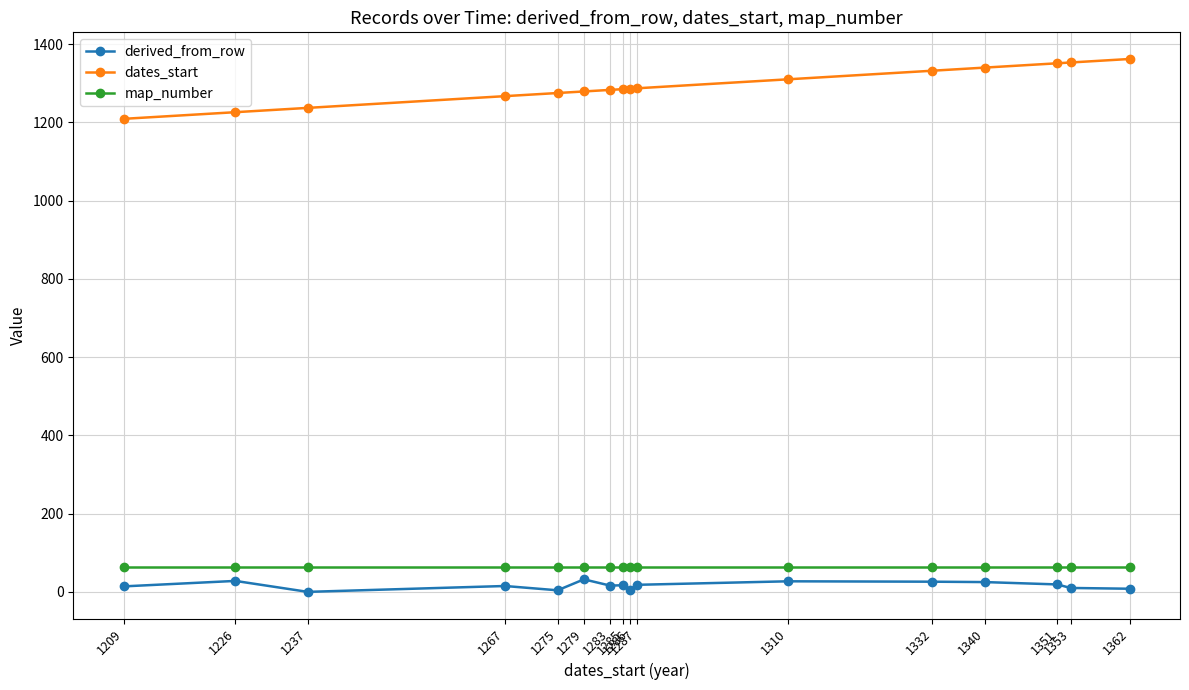

What is the value of the map_number point at the 2nd from the left?

63